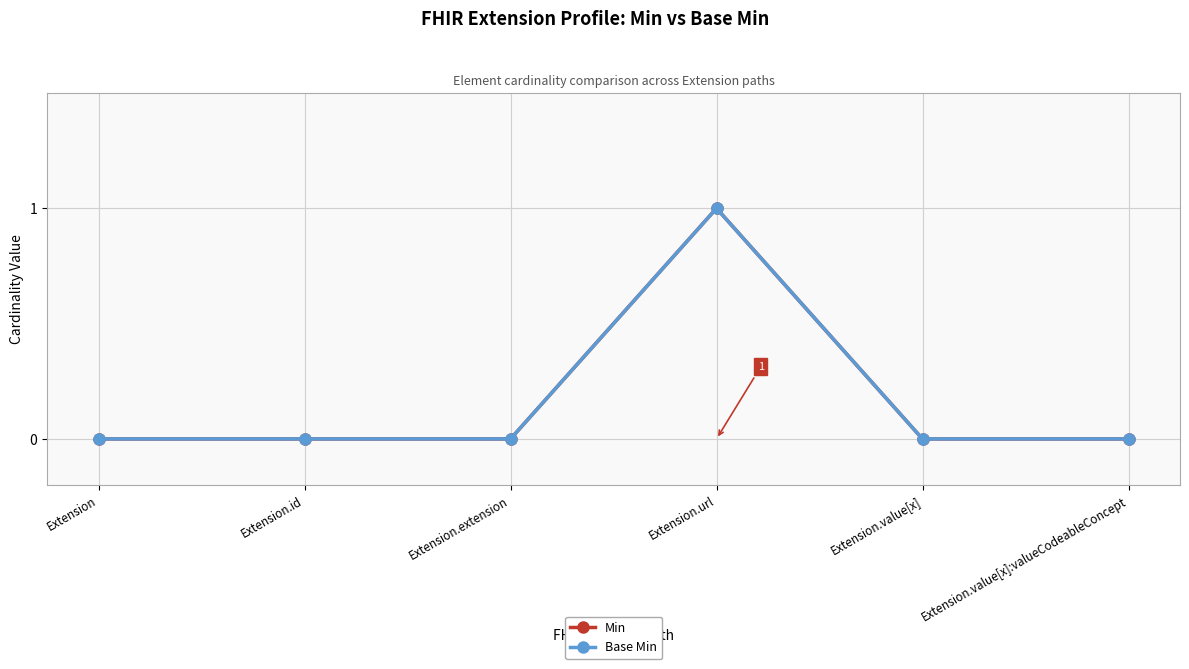

Is this an area chart (filled region under the line)?

No